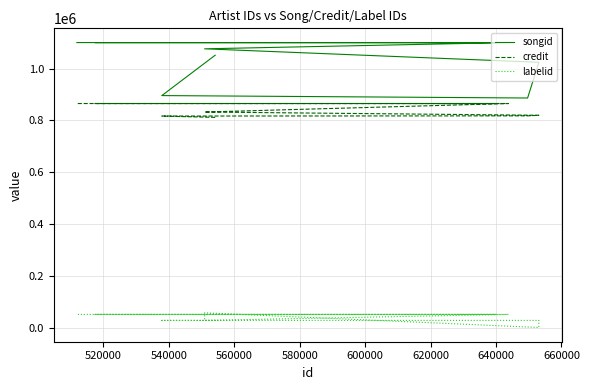

Reading right to left, extract all data points from this chart.

songid: 1099937	1099937	1099937	1099937	1099937	1099937	1099937	1075895	1075895	1024040	1024040	886377	895738	895735	1051323
credit: 865109	865109	865109	865109	865109	865109	865109	832331	832331	819870	819870	817577	816834	816834	811620
labelid: 52532	52532	52532	52532	52532	52532	52532	29418	58488	2175	29418	29418	29418	29418	29418